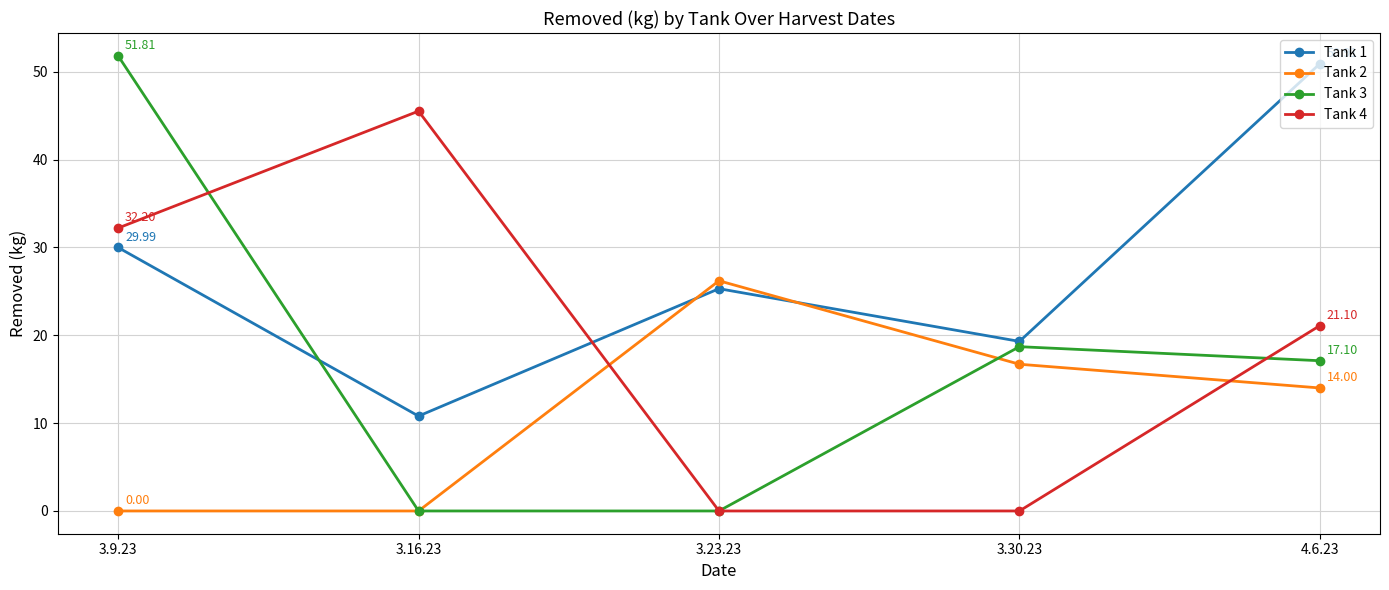

What is the difference between the highest and lowest values at 3.23.23?

26.2